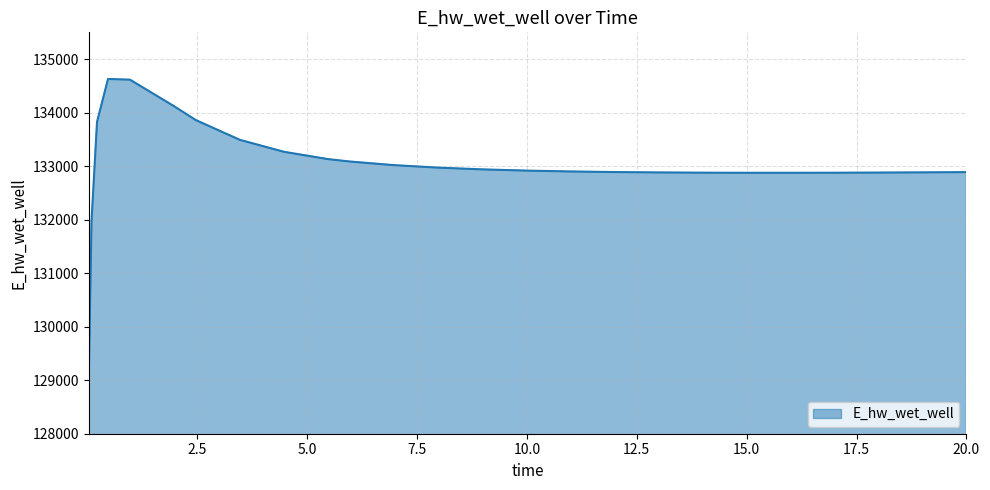

Does the chart display data point markers on the line(s)?

No